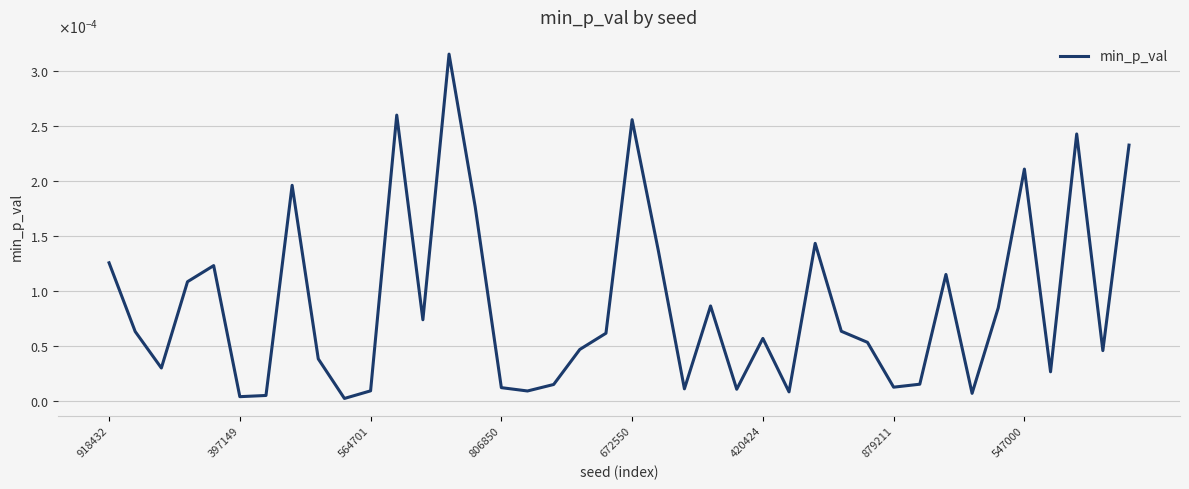

Does the chart display data point markers on the line(s)?

No